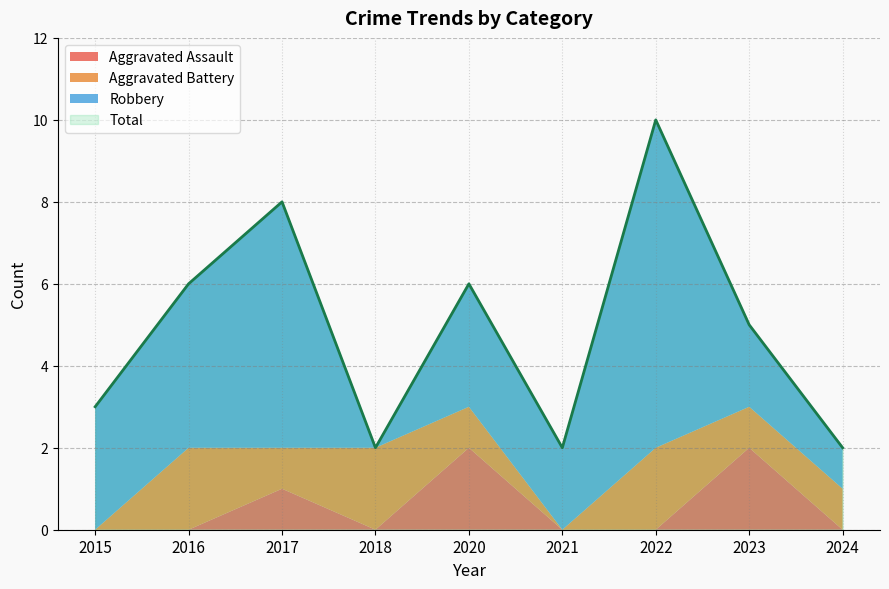

Which series has the largest total across all categories?

Total